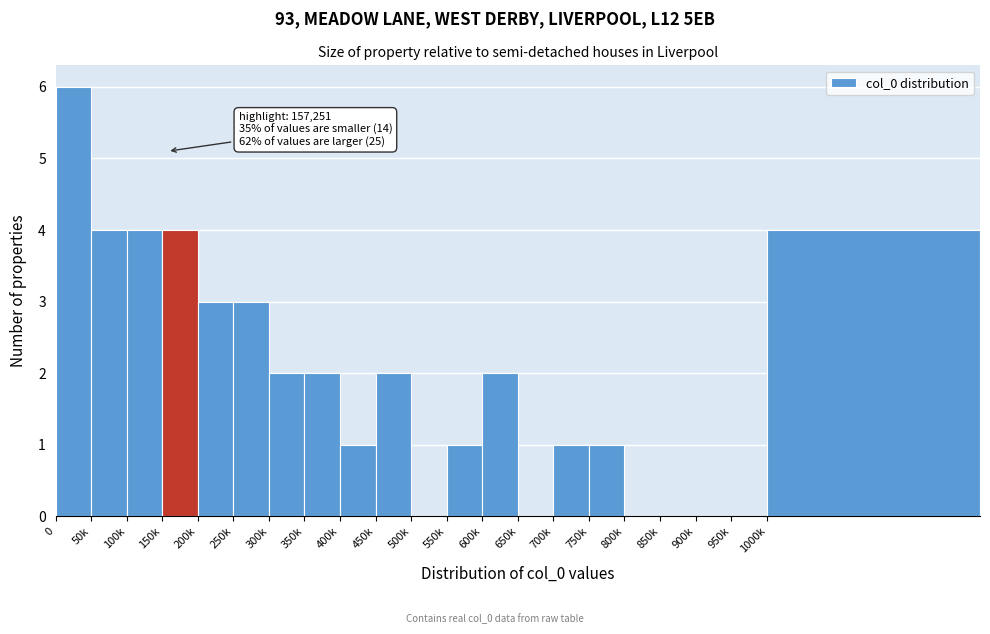

Reading left to right, transcribe all the data shown in this chart.

0=6	50k=4	100k=4	150k=4	200k=3	250k=3	300k=2	350k=2	400k=1	450k=2	500k=0	550k=1	600k=2	650k=0	700k=1	750k=1	800k=0	850k=0	900k=0	950k=0	1000k=4